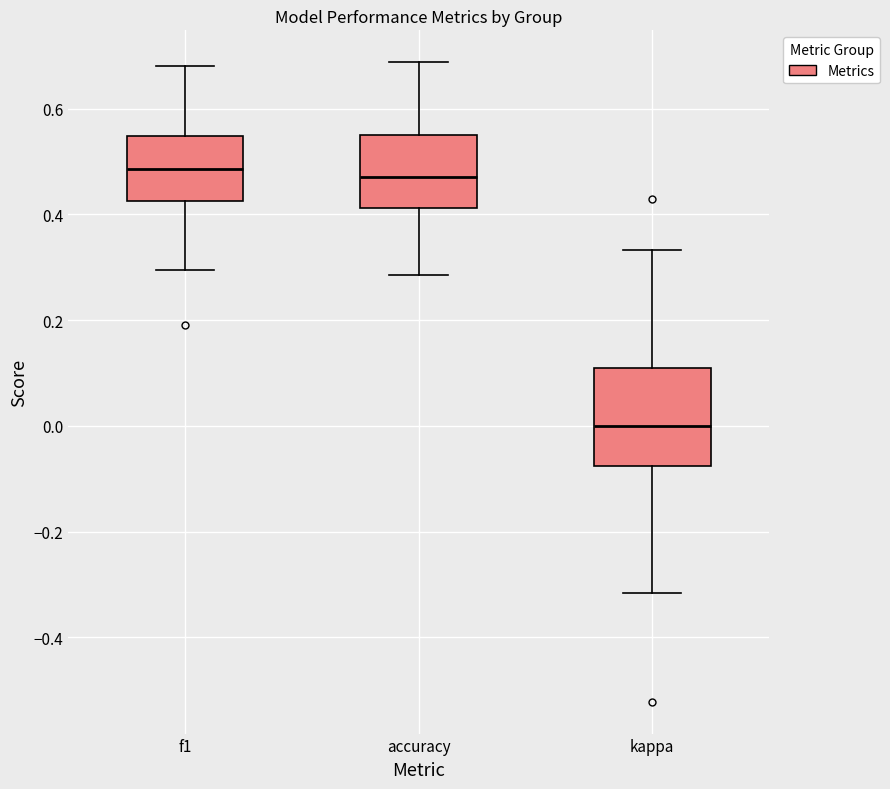

Comparing the boxes themselves (not the whiskers), which one is the tallest?

kappa